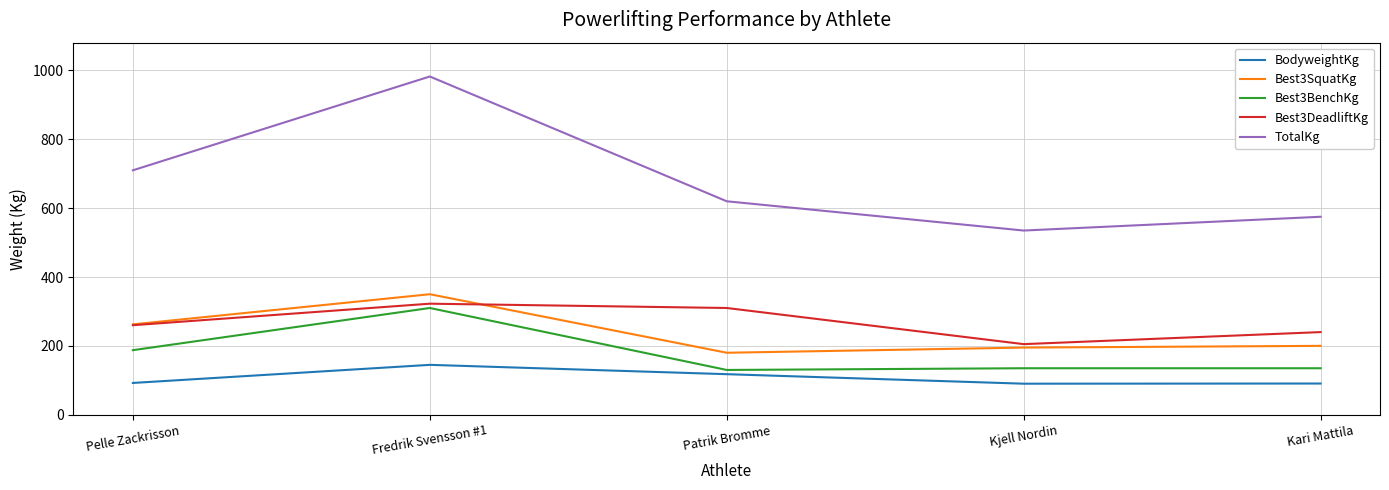

Rank the series at Kjell Nordin from highest to lowest value.

TotalKg, Best3DeadliftKg, Best3SquatKg, Best3BenchKg, BodyweightKg